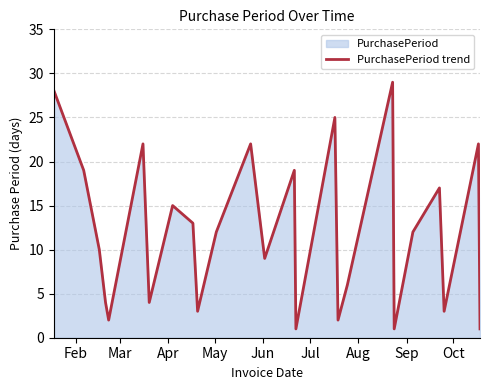

How many points are higher than both their immediate neighbors (excluding endpoints)?

8